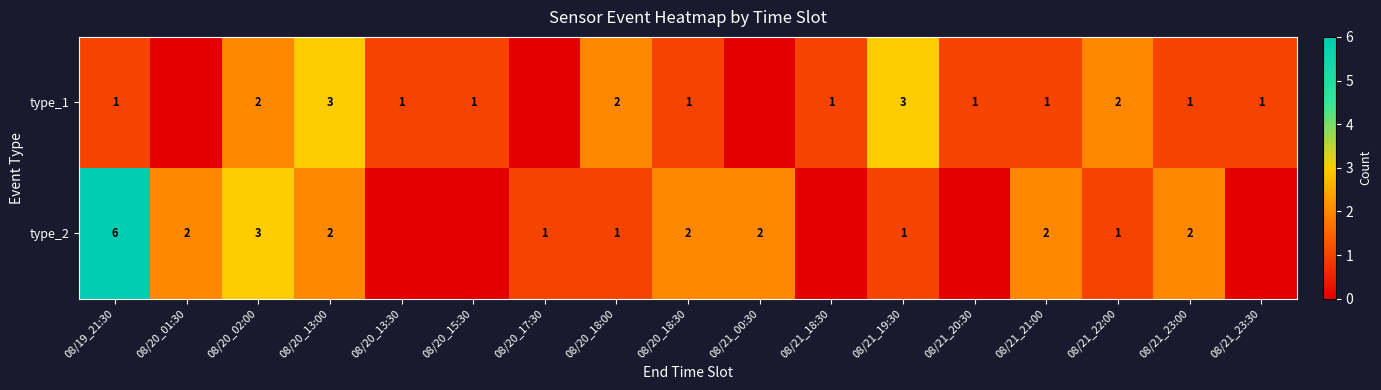

How many data points does each series have?

17